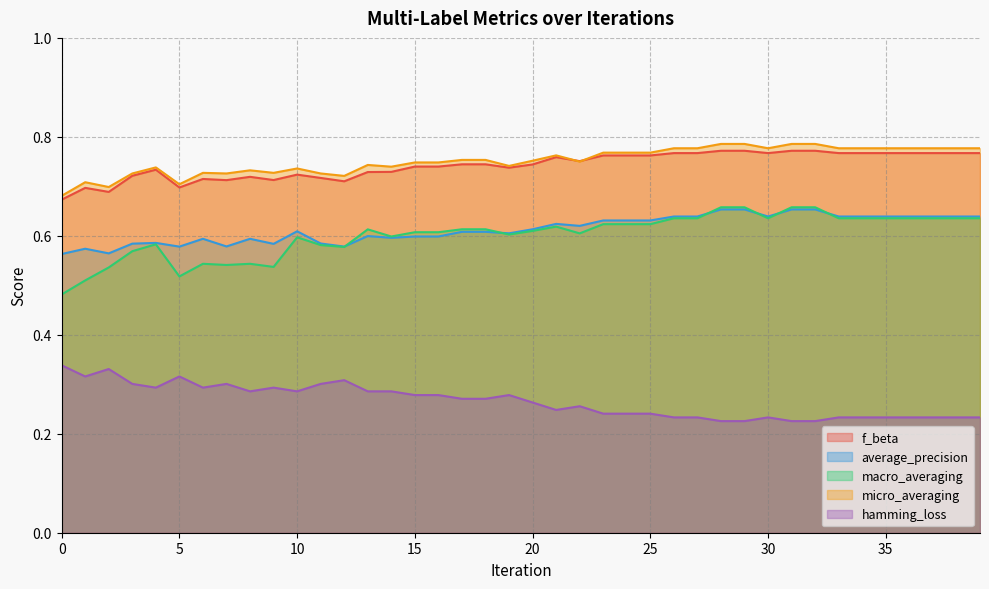

True or false: f_beta and average_precision cross at least once.

False